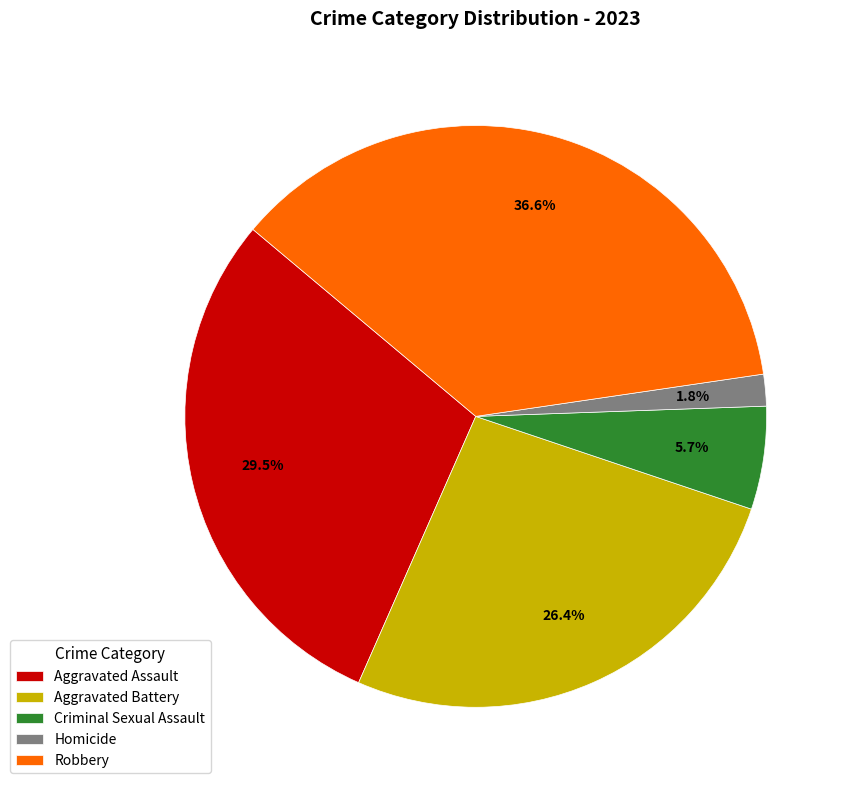

To the nearest percent, what is the average slice percentage?

20%